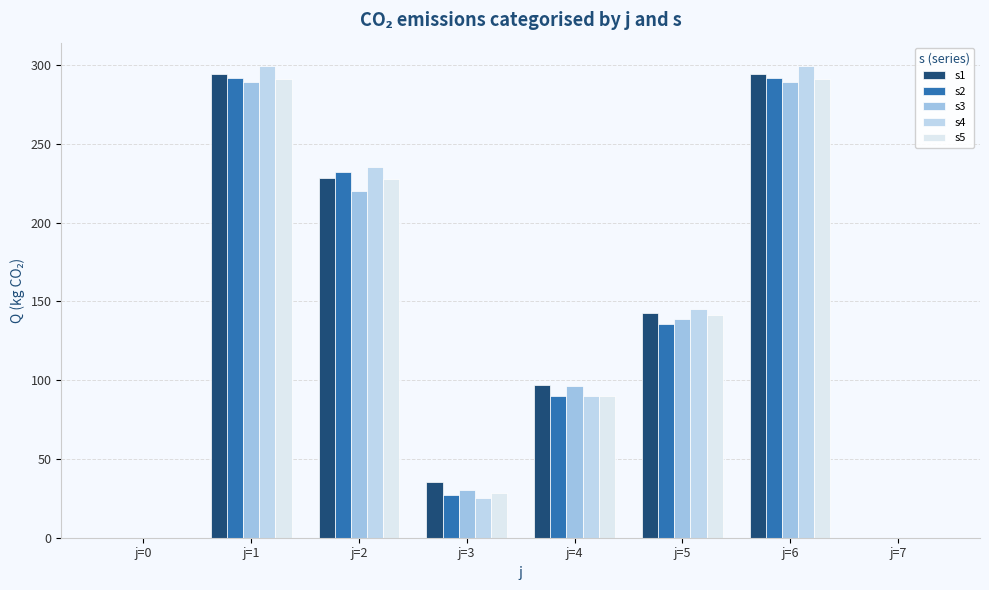

Where does the s3 series first go above 138?

j=1